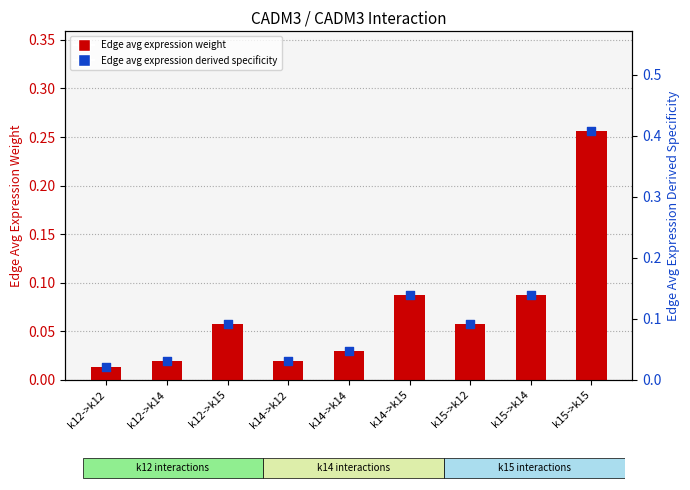

Which series contains the highest Y value?

Edge avg expression derived specificity